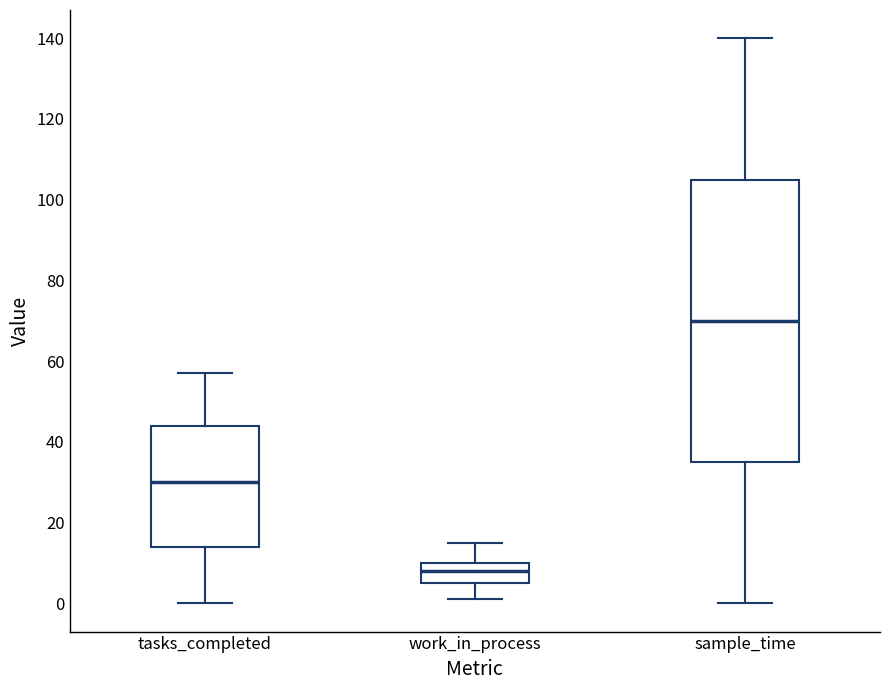

Which box is the tallest, from its lower edge to its upper edge?

sample_time